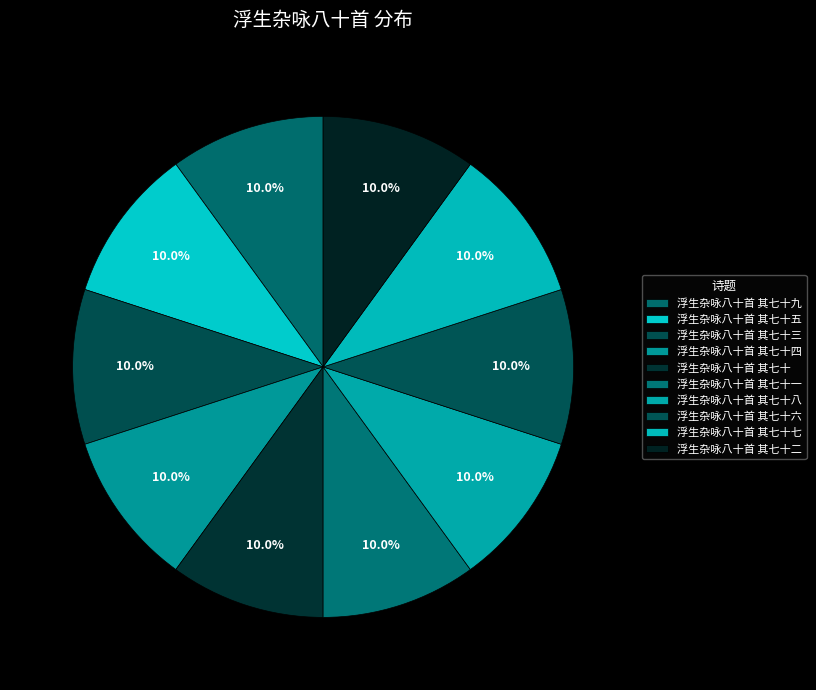

The 浮生杂咏八十首 其七十九 slice represents 10% of the pie. True or false?

True